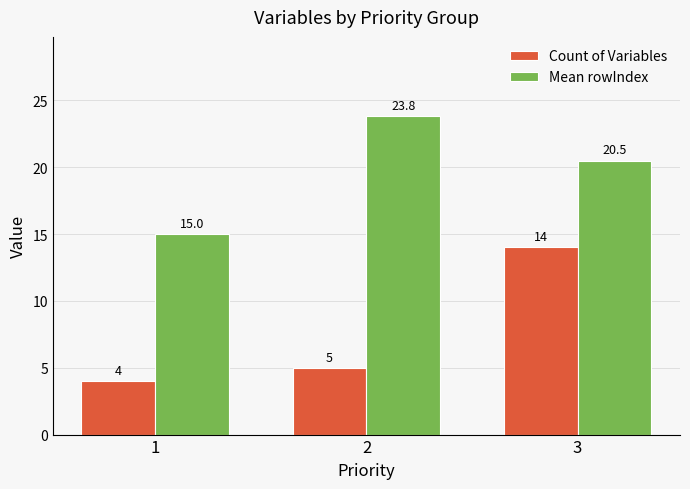

At which label does Mean rowIndex reach its peak?

2